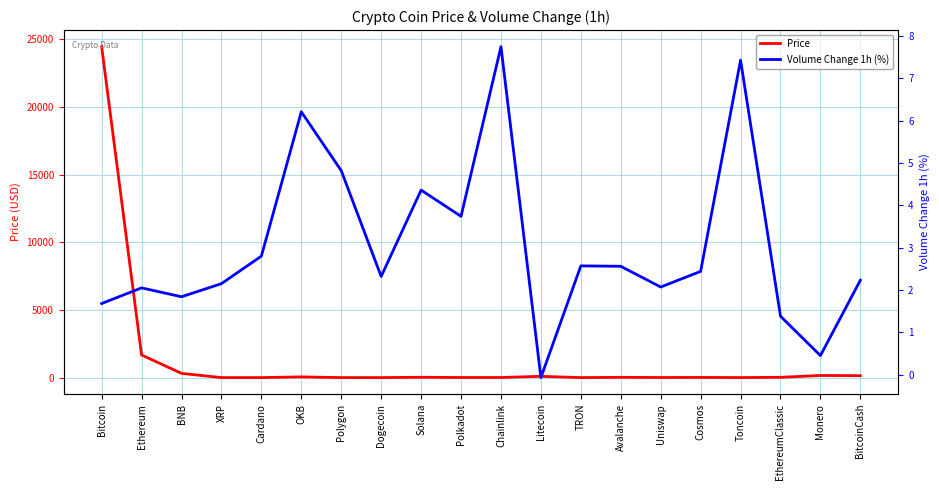

What is the label of the 3rd point from the right?

EthereumClassic